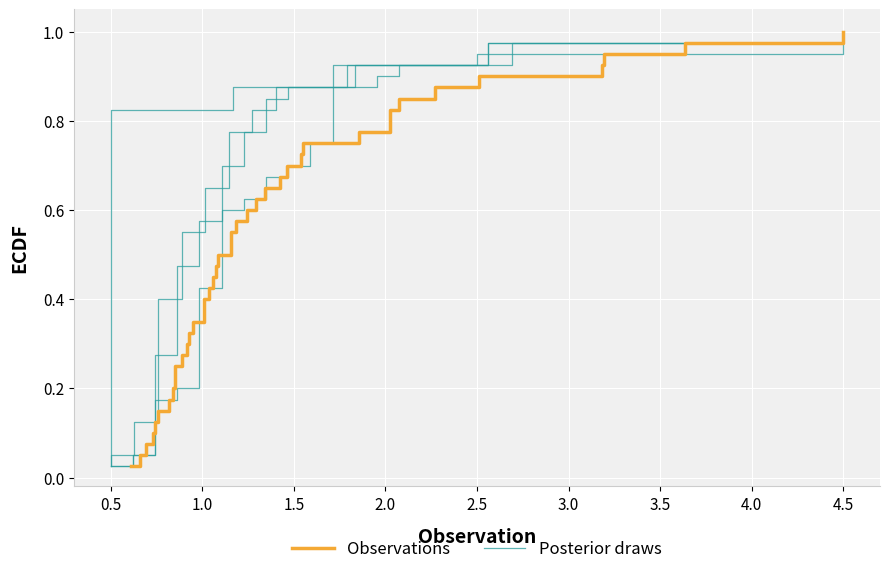

What is the maximum value for Posterior draws?

1.0